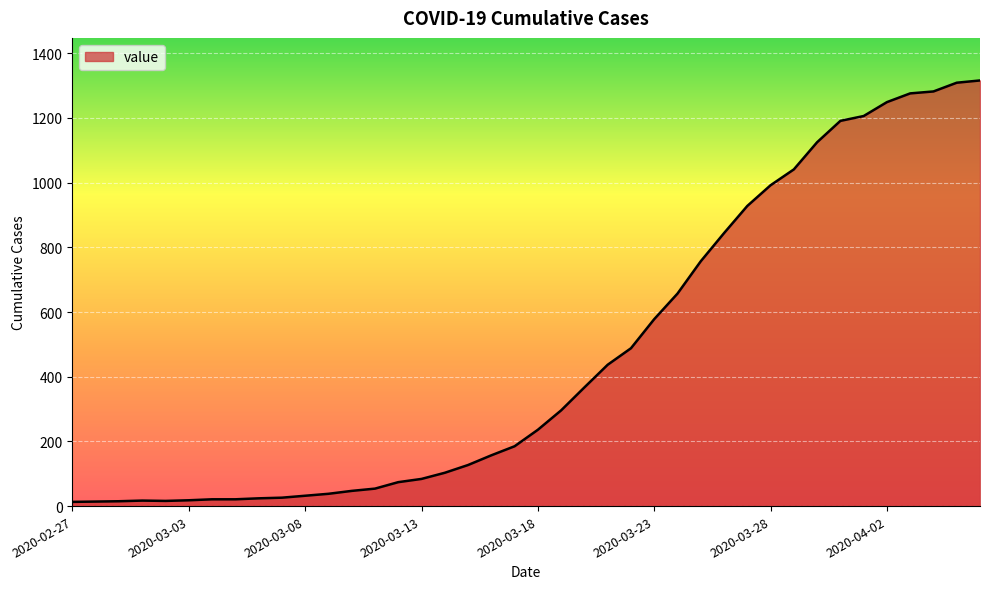

What is the smallest value displayed?

13